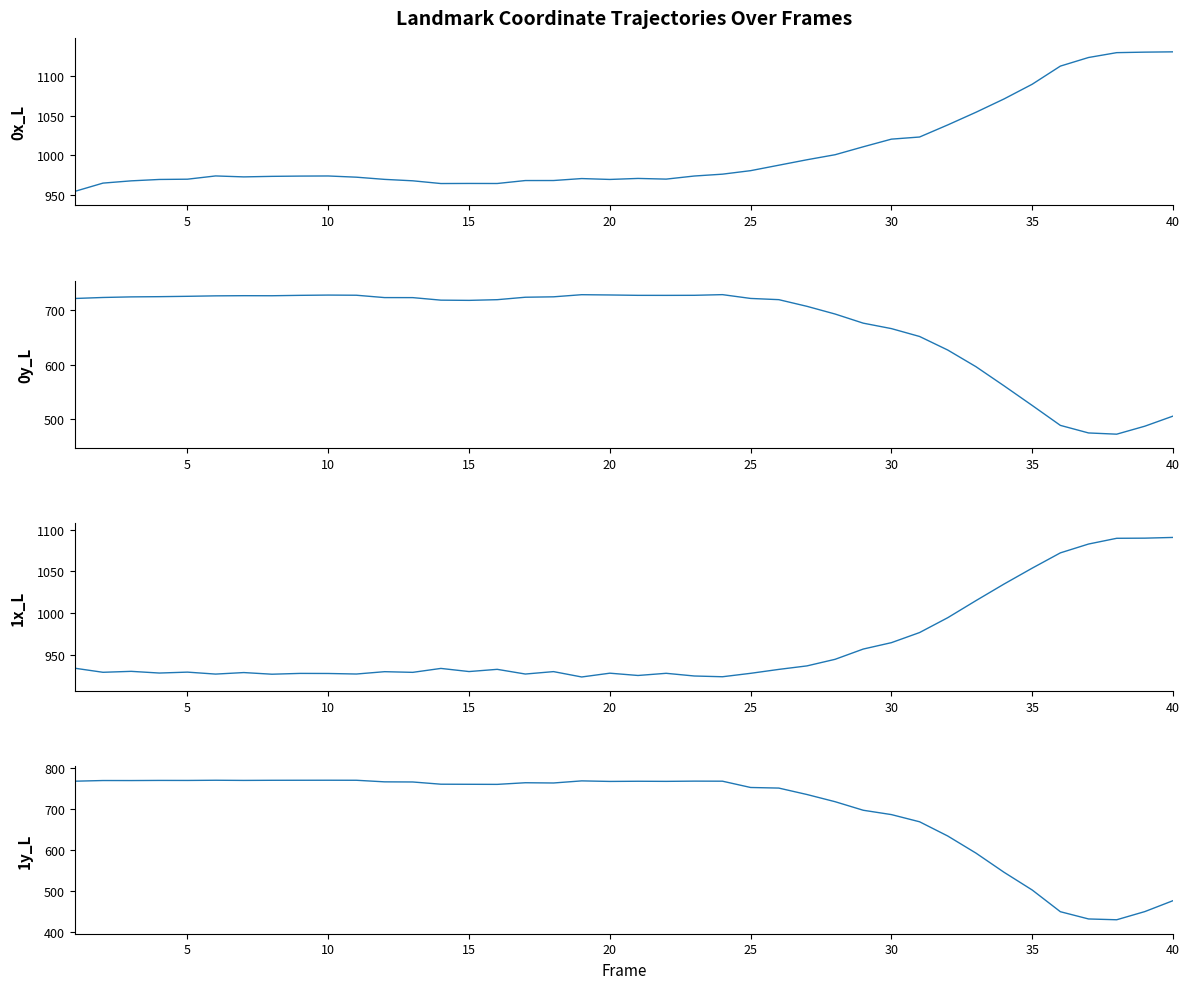

Which series ends up on top after the final intersection of 0y_L and 1y_L?

0y_L